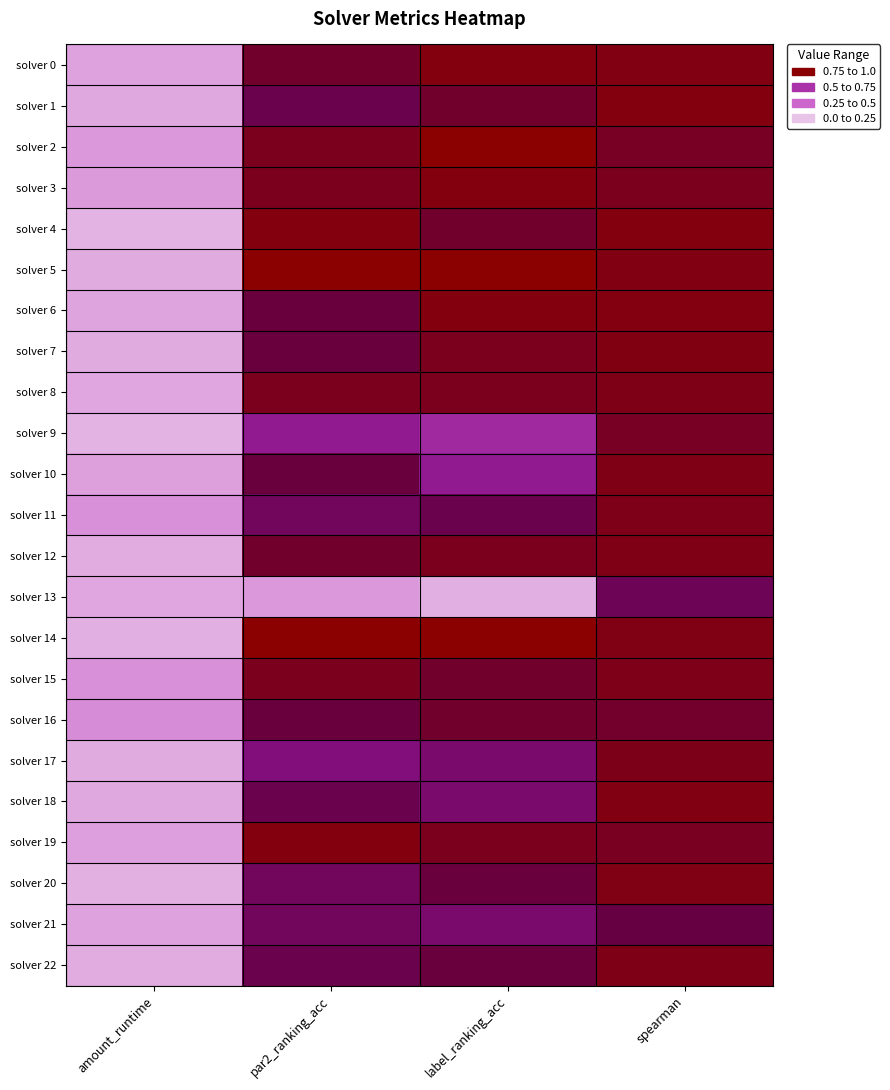

What is the greatest value displayed?

1.0